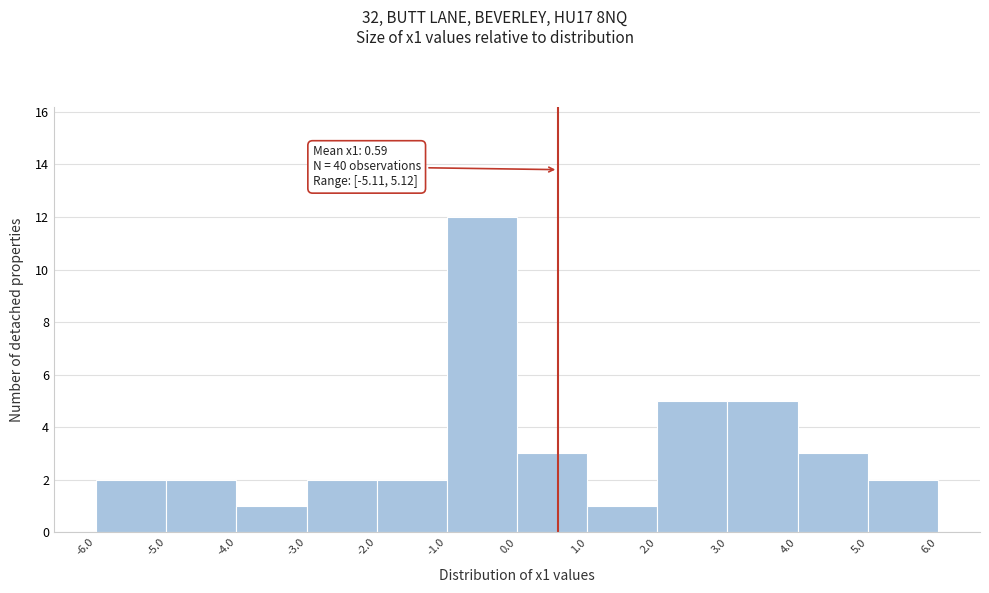

Which range on the x-axis has the tallest bar?

-1.0 to 0.0